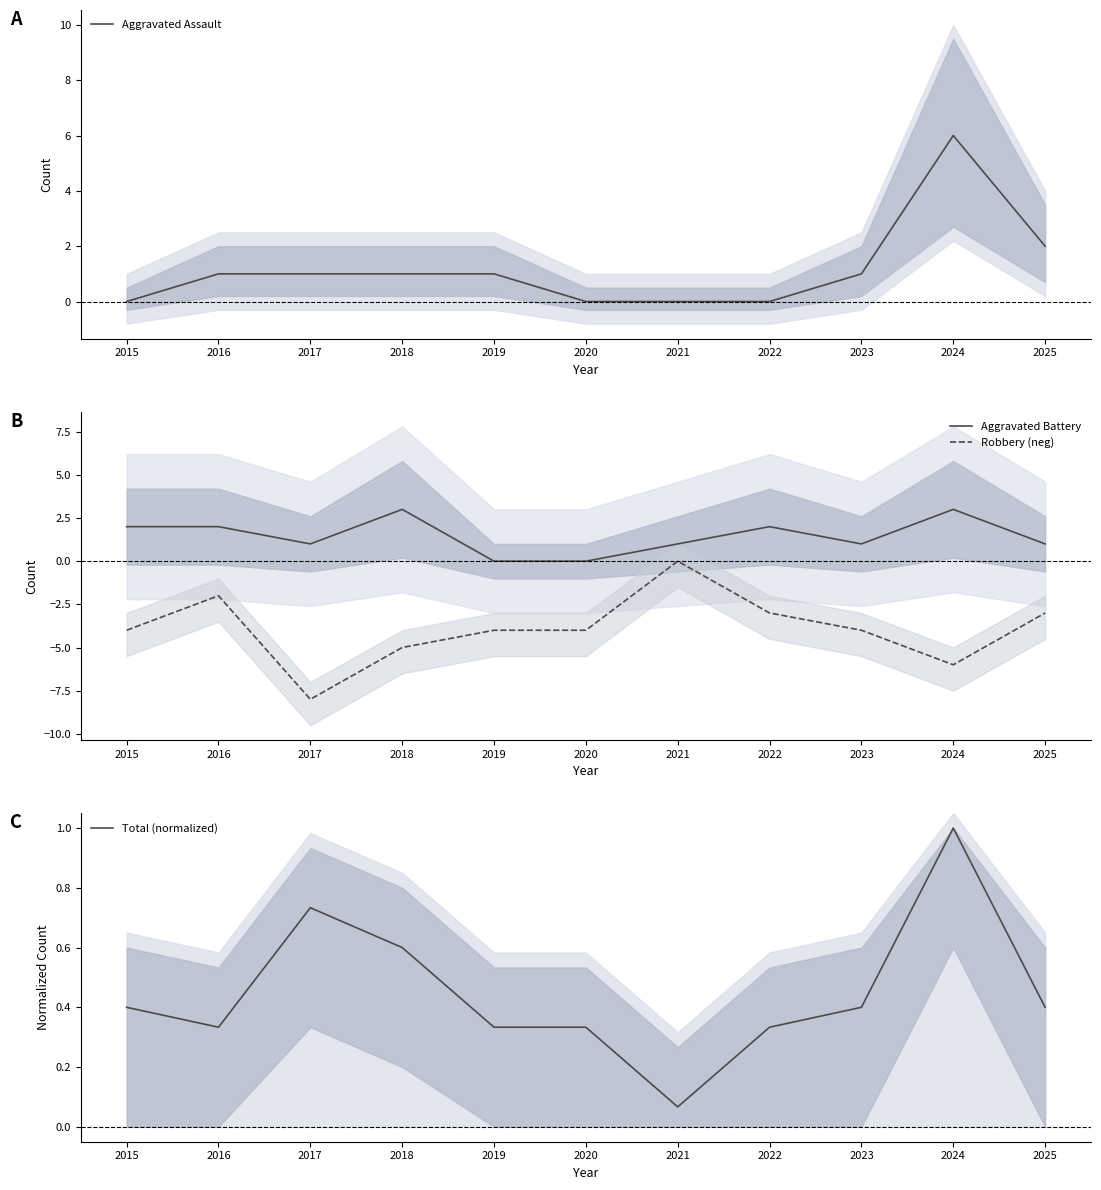

True or false: Robbery (neg) and Aggravated Assault cross at least once.

False